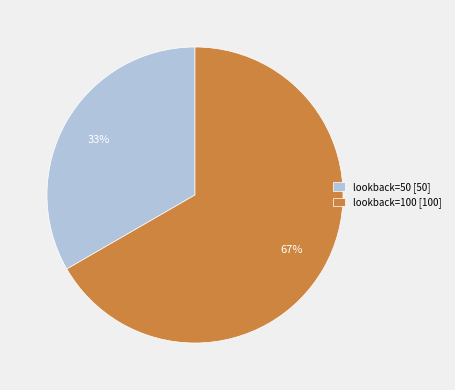

To the nearest percent, what portion does lookback=50 represent?

33%